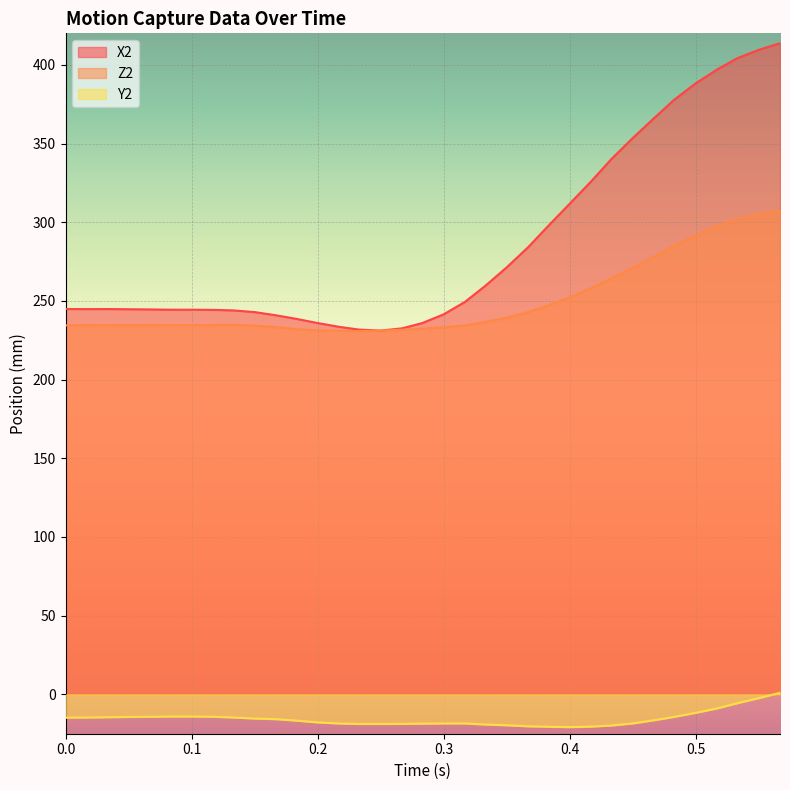

What is the sum of the Y2 values at 0.517 and 0.233?

-27.7